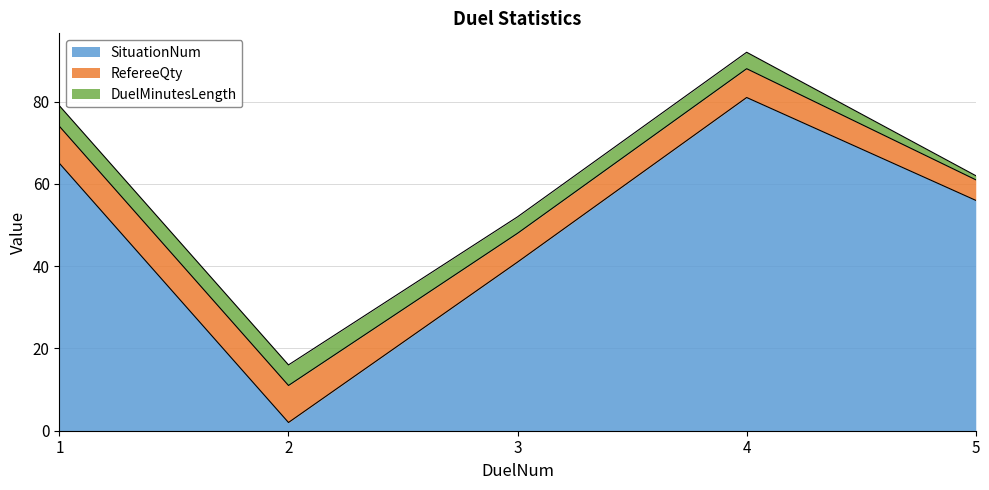

Count the number of data series in this chart.

3